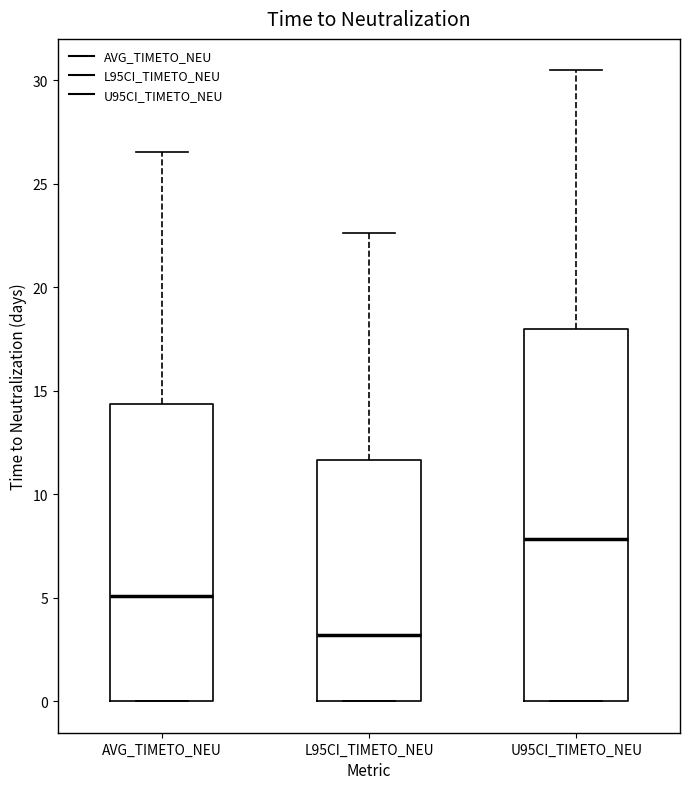

Reading left to right, transcribe this box plot: for each box, give where its median line is, the range the box spans, and where its two whiskers end, as read against the y-axis. The values are not printed on the chart, so give them approximately, as read against the axis.

AVG_TIMETO_NEU: median 5.0, box 0.0 to 14.5, whiskers 0.0 to 26.5
L95CI_TIMETO_NEU: median 3.0, box 0.0 to 11.5, whiskers 0.0 to 22.5
U95CI_TIMETO_NEU: median 8.0, box 0.0 to 18.0, whiskers 0.0 to 30.5